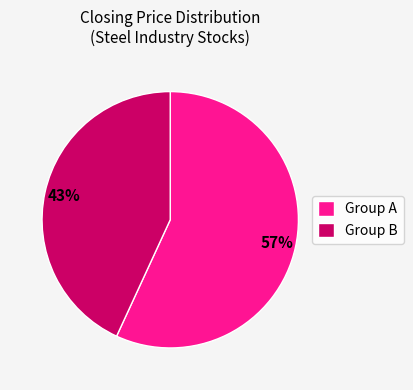

Do Group A and Group B together represent more than half of the pie?

Yes